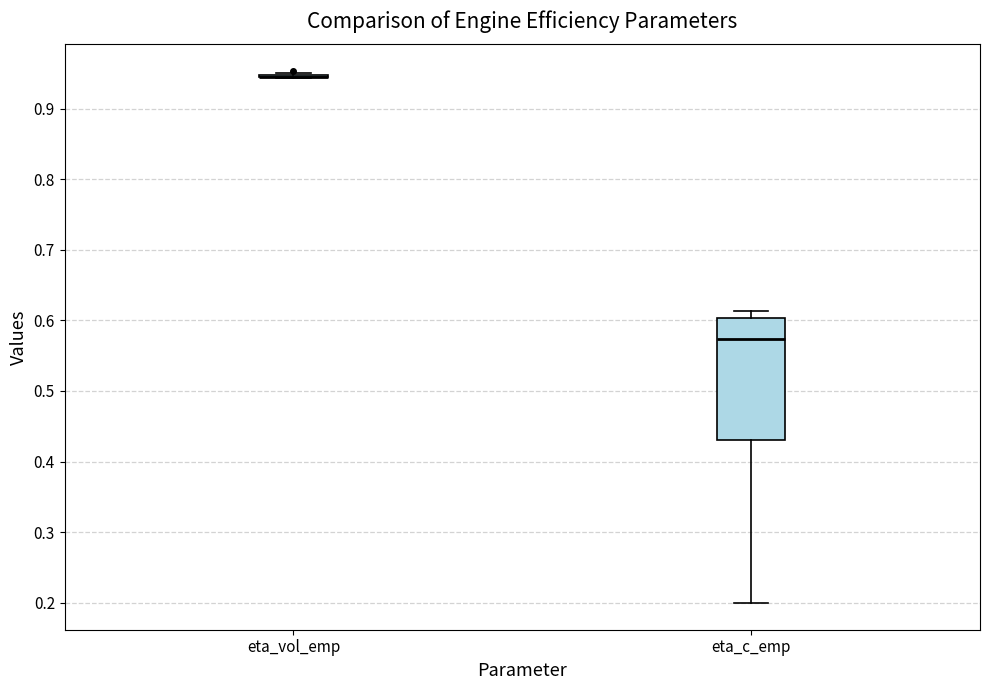

Reading left to right, transcribe this box plot: for each box, give where its median line is, the range the box spans, and where its two whiskers end, as read against the y-axis. The values are not printed on the chart, so give them approximately, as read against the axis.

eta_vol_emp: box collapsed to a line at 0.95, whiskers 0.94 to 0.95
eta_c_emp: median 0.57, box 0.43 to 0.60, whiskers 0.20 to 0.61